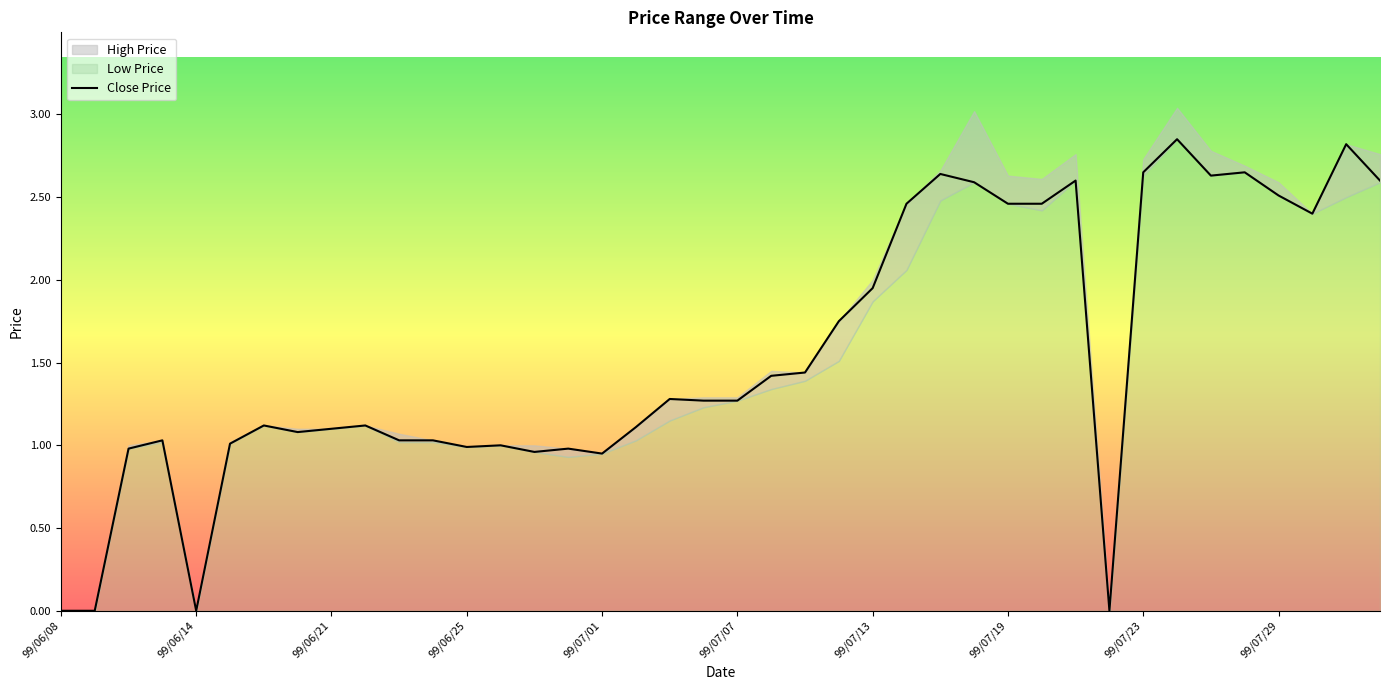

True or false: Close Price has a value of 1.1 at 99/06/21.

True